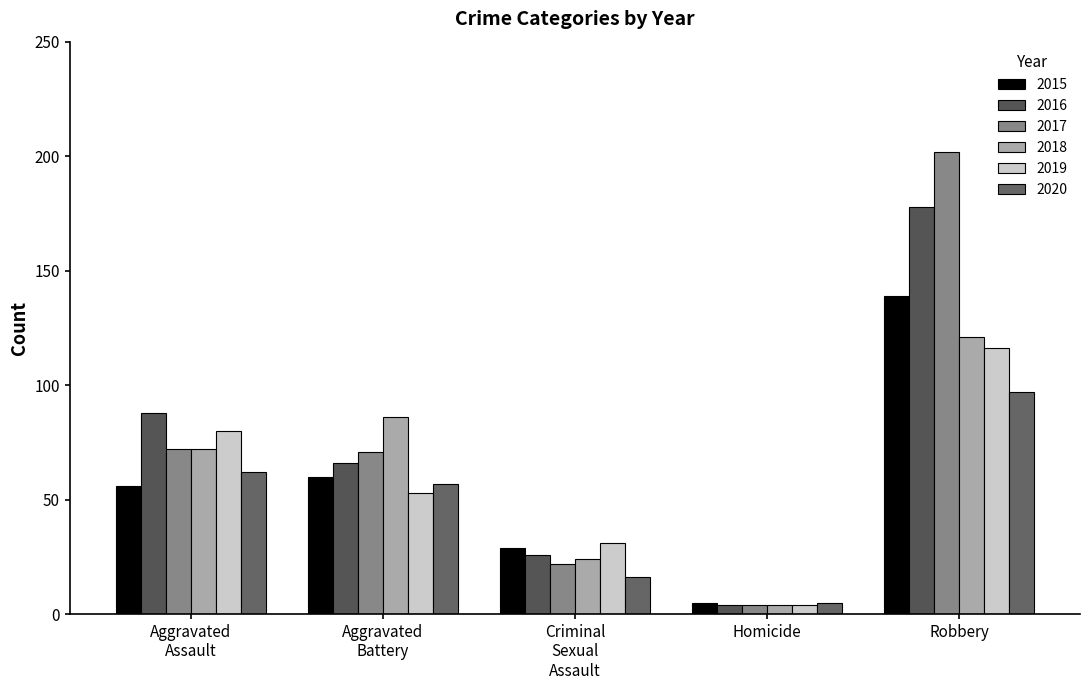

List the labels in order of 2020 value, smallest first.

Homicide, Criminal
Sexual
Assault, Aggravated
Battery, Aggravated
Assault, Robbery